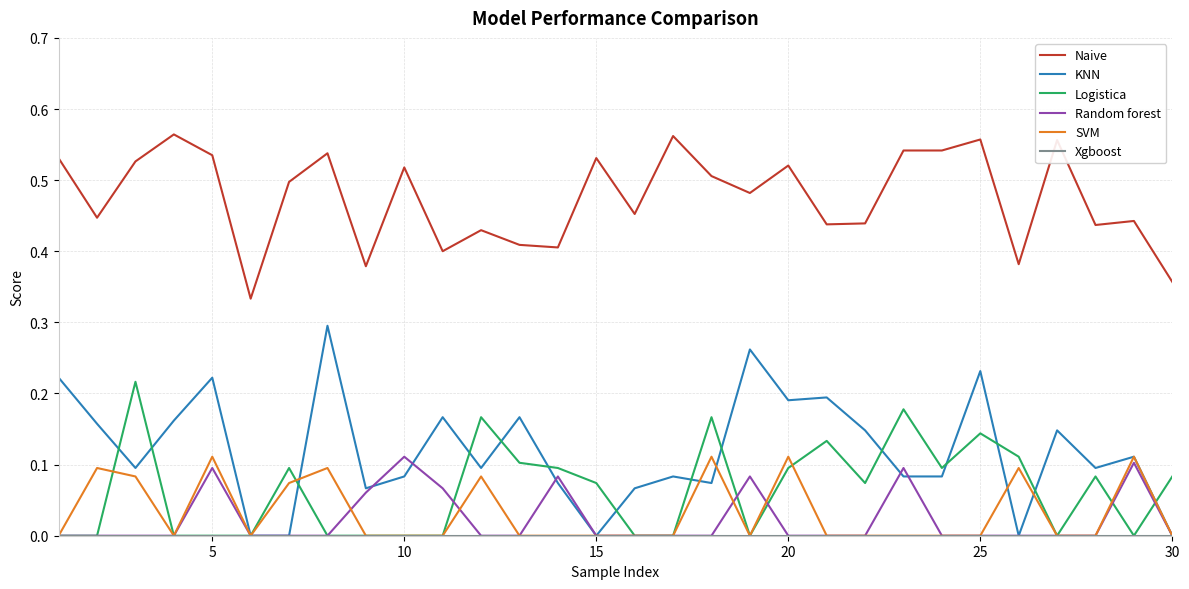

Which series has the largest range (max minus min)?

KNN